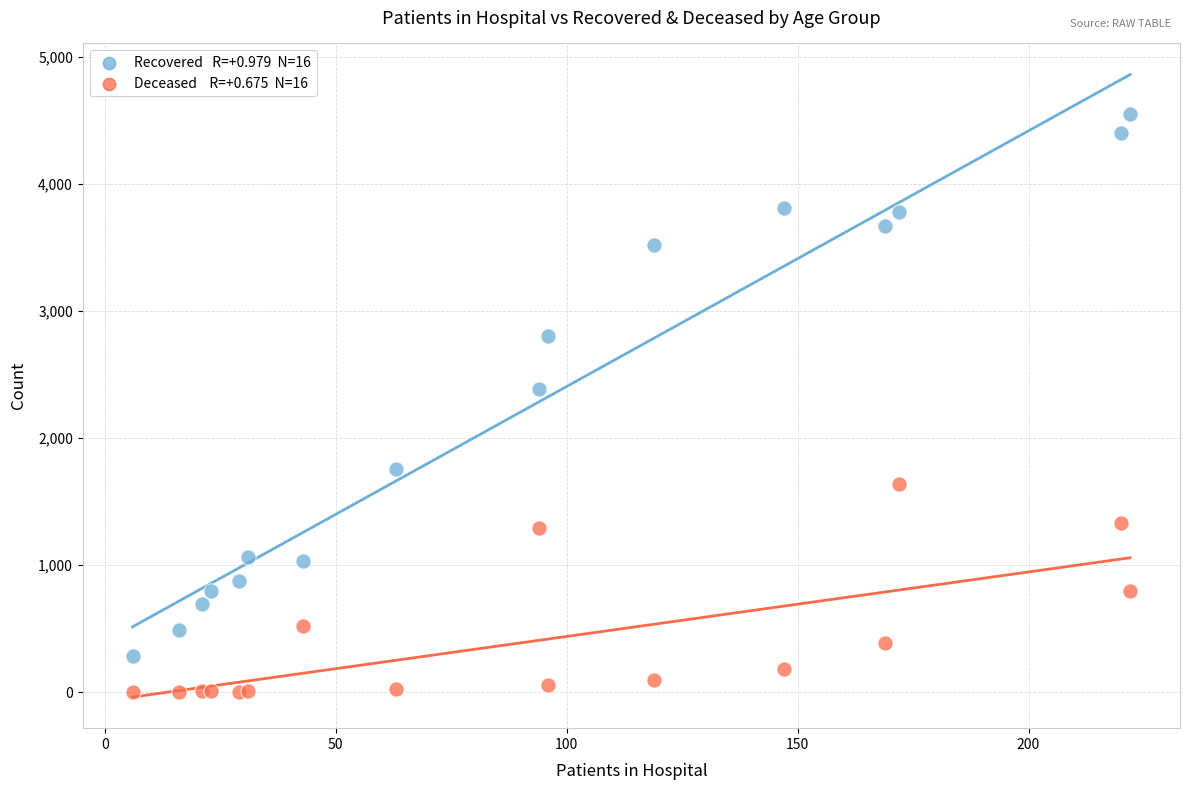

Across all series, what Y value is closest to 2276?

2388